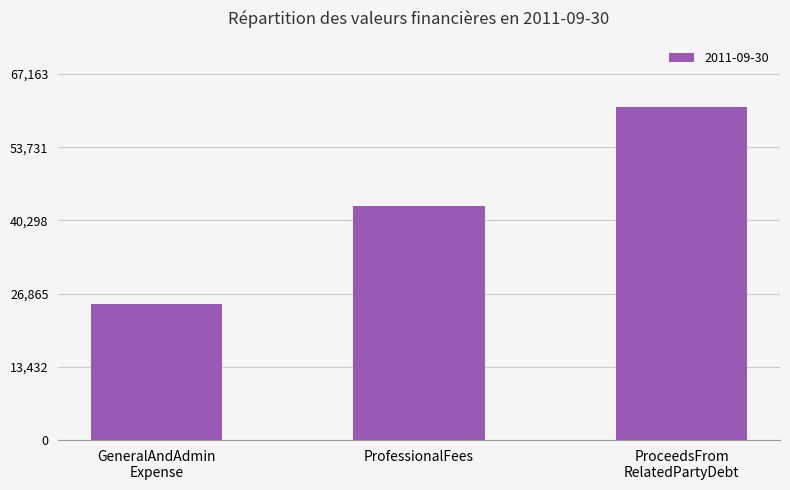

Read the value at ProfessionalFees.

43006